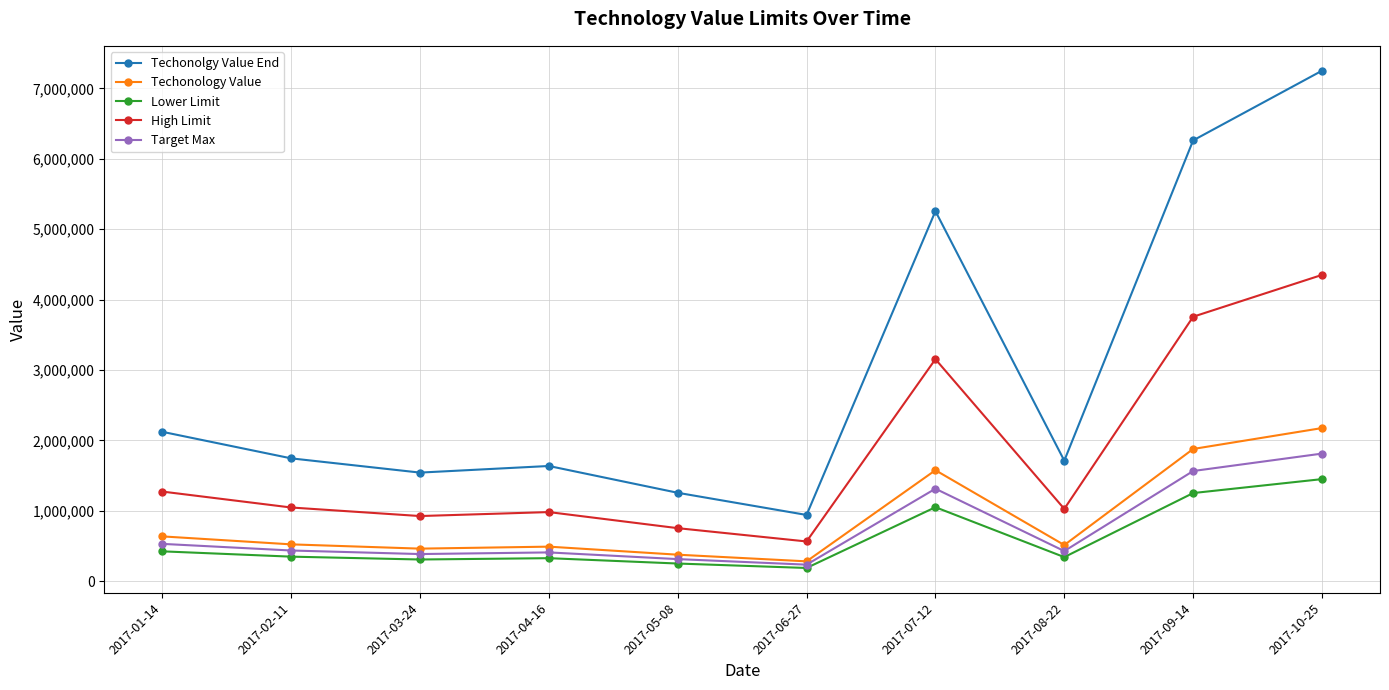

What is the greatest value displayed?

7251121